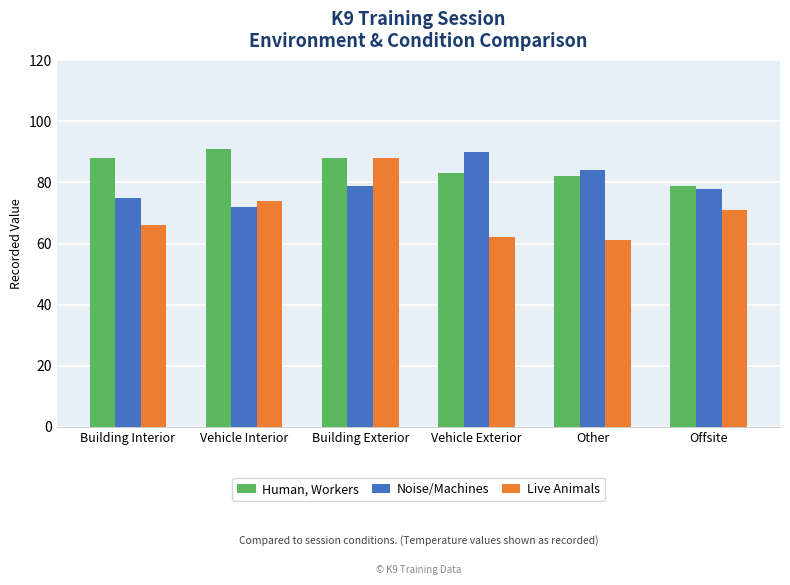

Rank the series by their maximum value, from highest to lowest.

Human, Workers, Noise/Machines, Live Animals